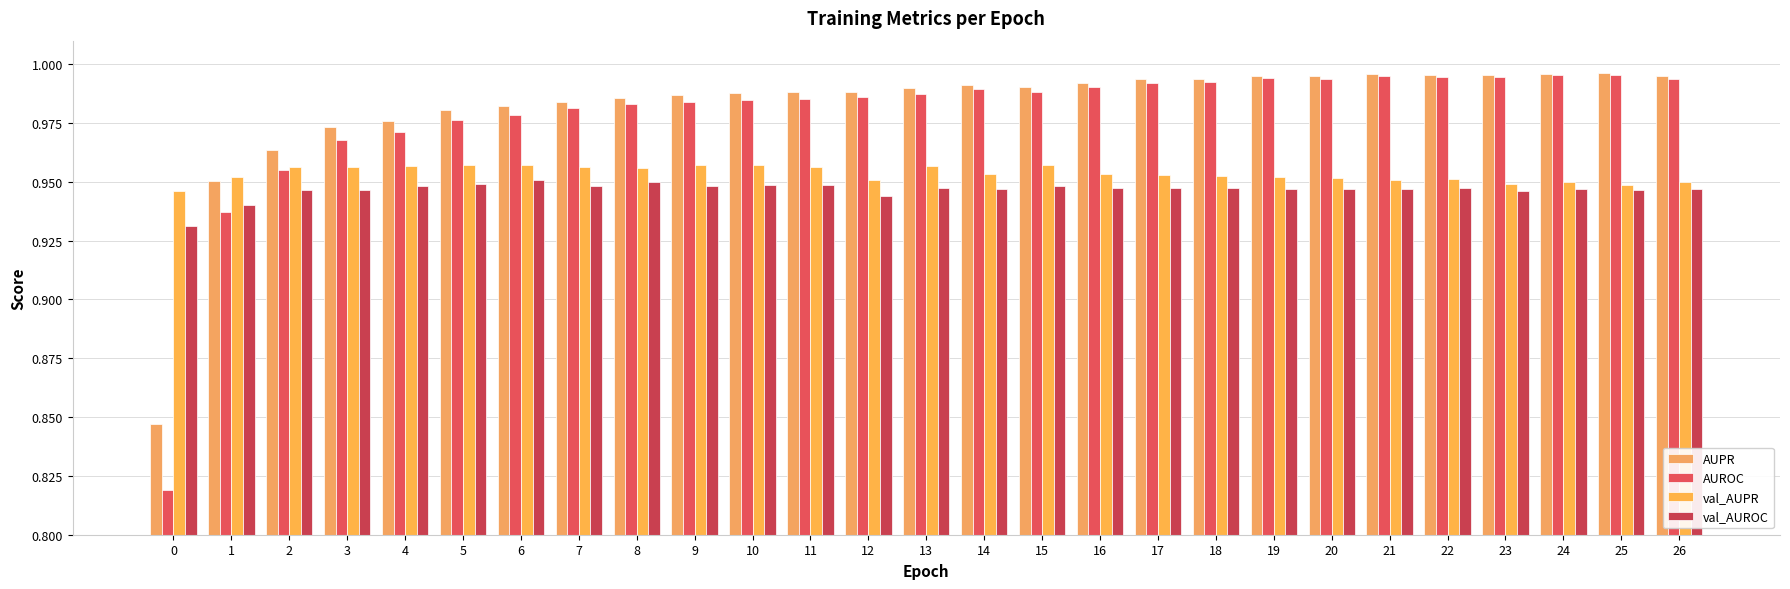

Rank the categories by val_AUROC value from lowest to highest.

0, 1, 12, 23, 25, 3, 2, 26, 14, 24, 21, 20, 19, 16, 13, 22, 18, 17, 7, 15, 4, 9, 10, 11, 5, 8, 6